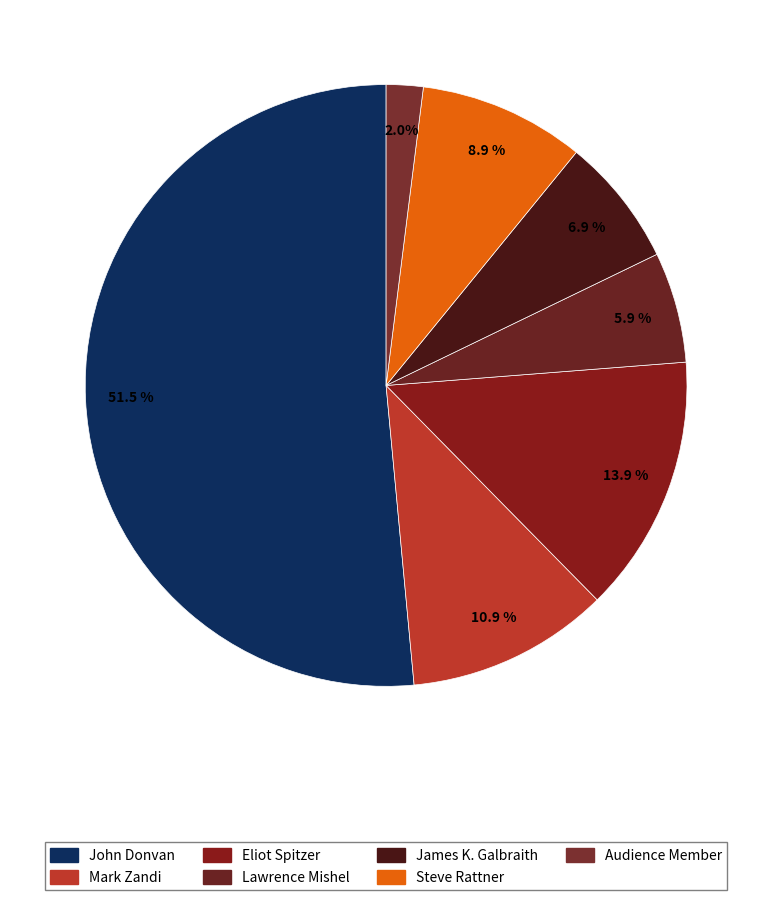

To the nearest percent, what is the difference between the largest and smallest slice percentages?

50%